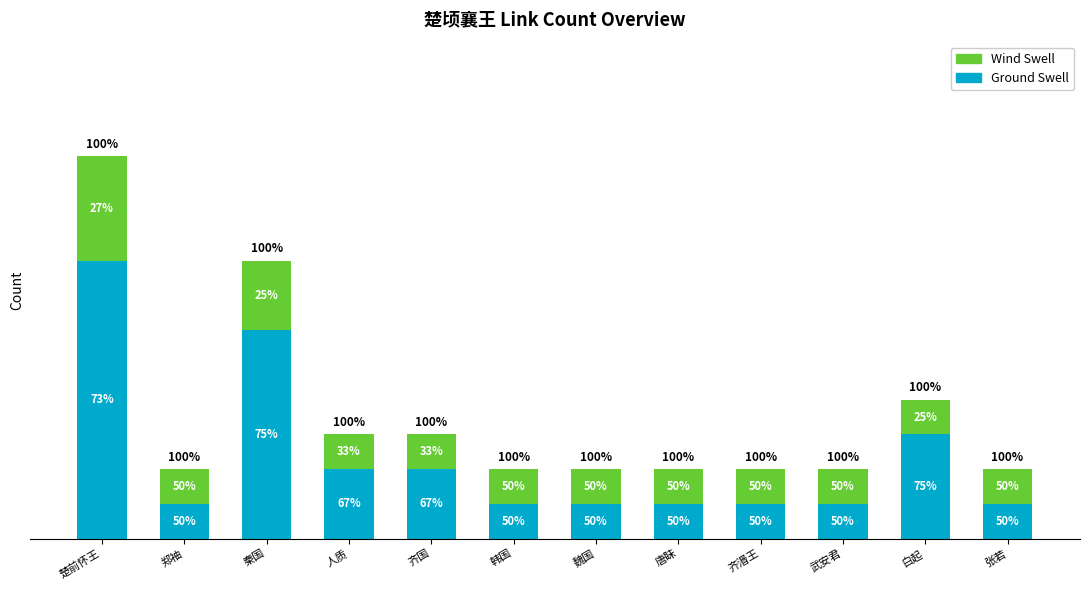

Does the chart contain any negative values?

No